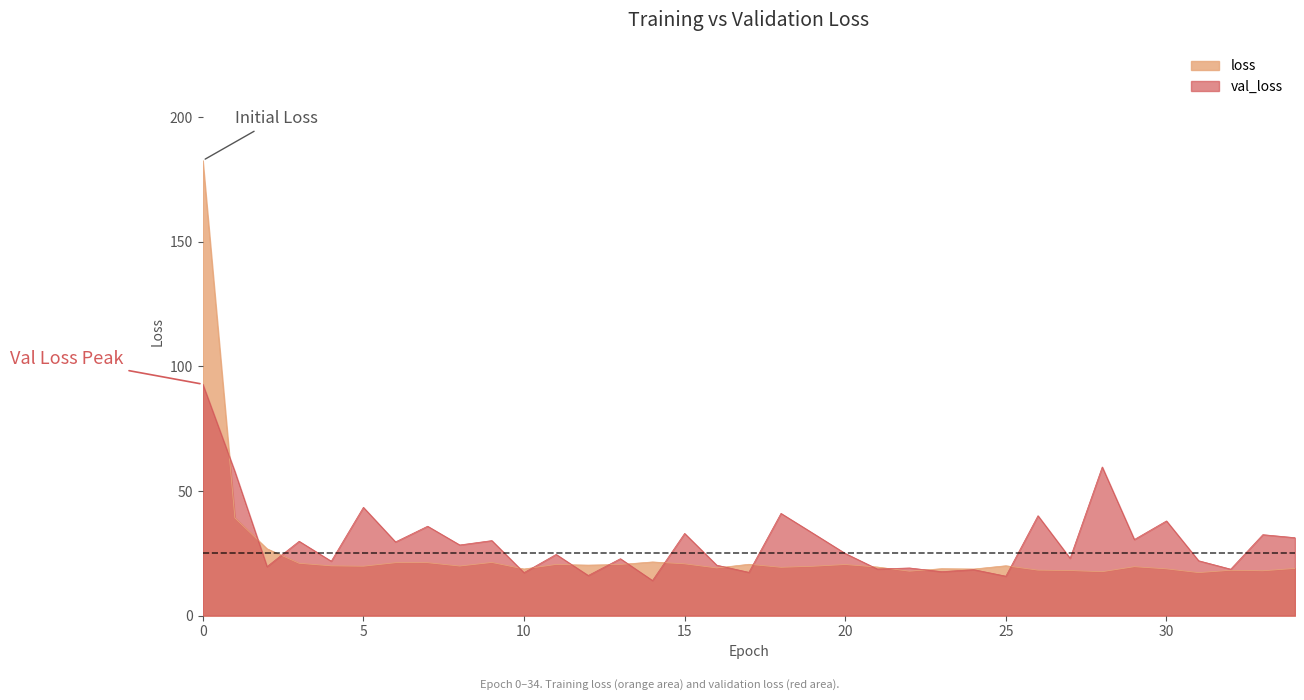

What is the value of the val_loss point at the 16th from the left?

33.0